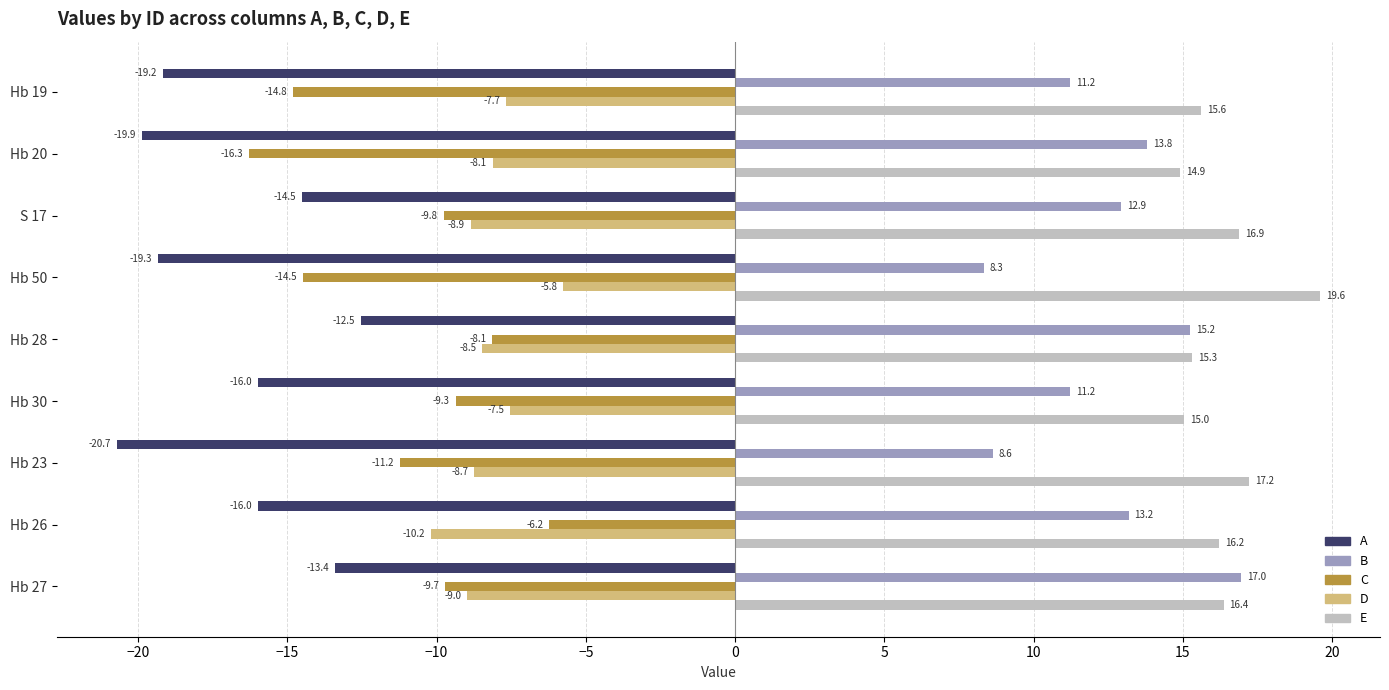

What is the approximate value of A at Hb 19?

-19.2